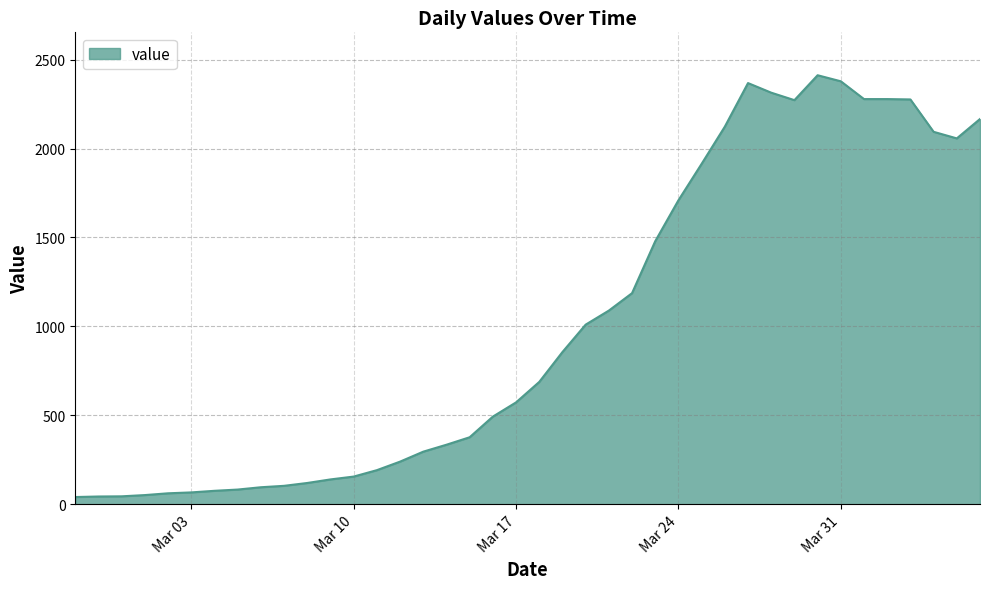

What is the greatest value displayed?

2412